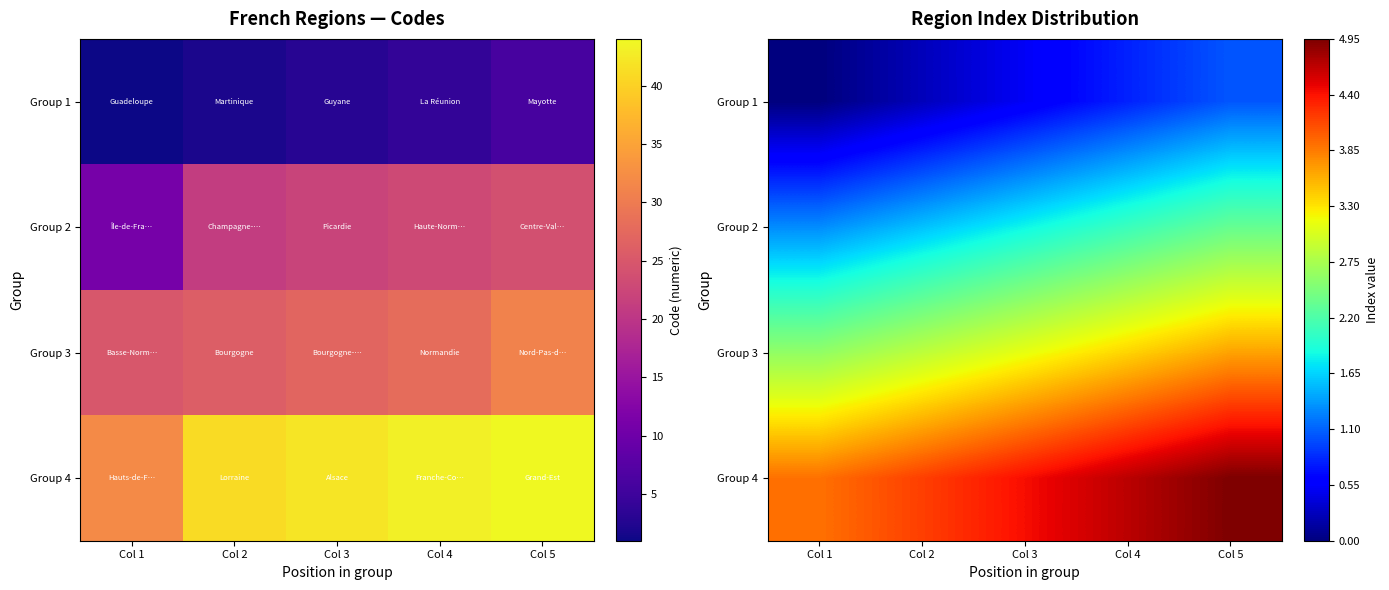

Which category has the highest value across all series?

Col 5